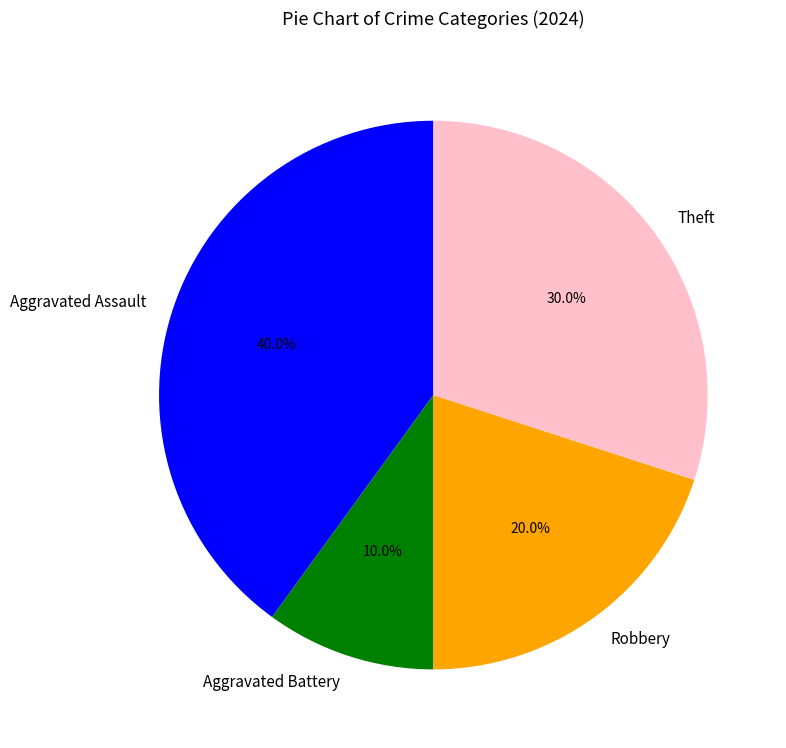

To the nearest percent, what percentage of the pie is Robbery?

20%